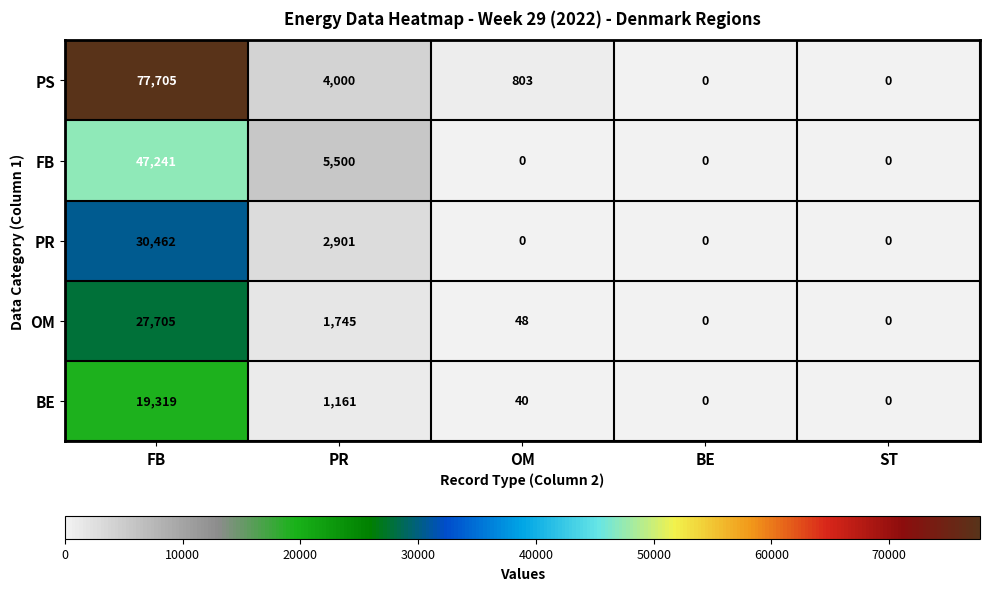

What is the difference between the BE values at OM and BE?

40